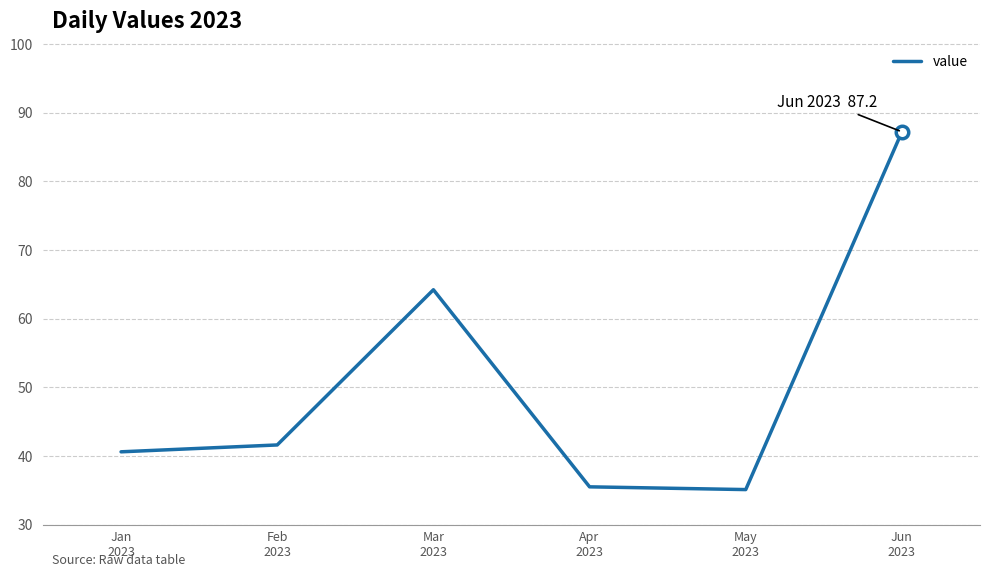

Count the number of data series in this chart.

1